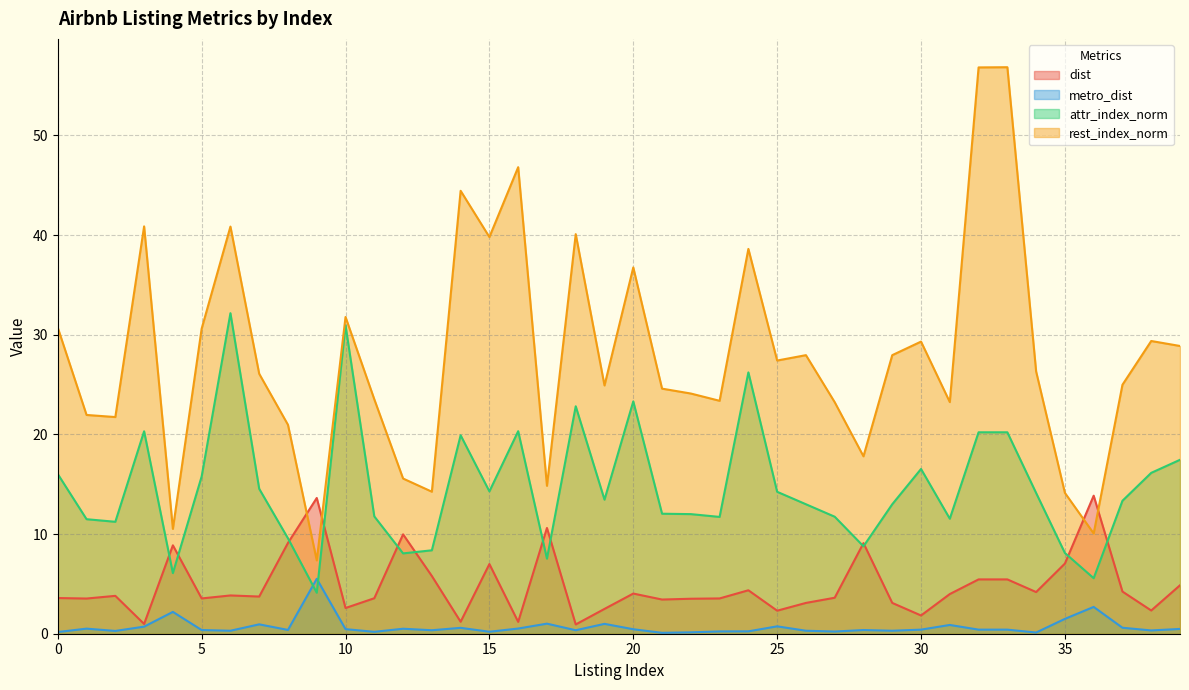

Which category has the highest value across all series?

33